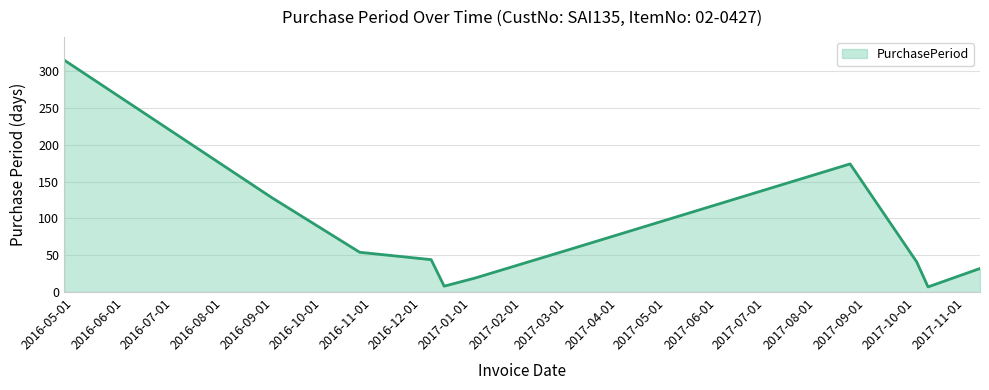

What is the difference between the maximum and minimum values?

308